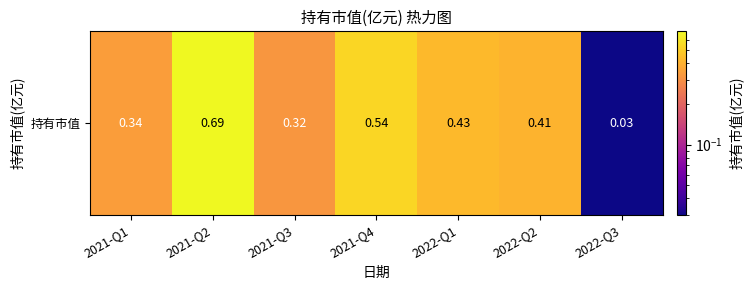

List the labels in order of value, largest first.

2021-Q2, 2021-Q4, 2022-Q1, 2022-Q2, 2021-Q1, 2021-Q3, 2022-Q3